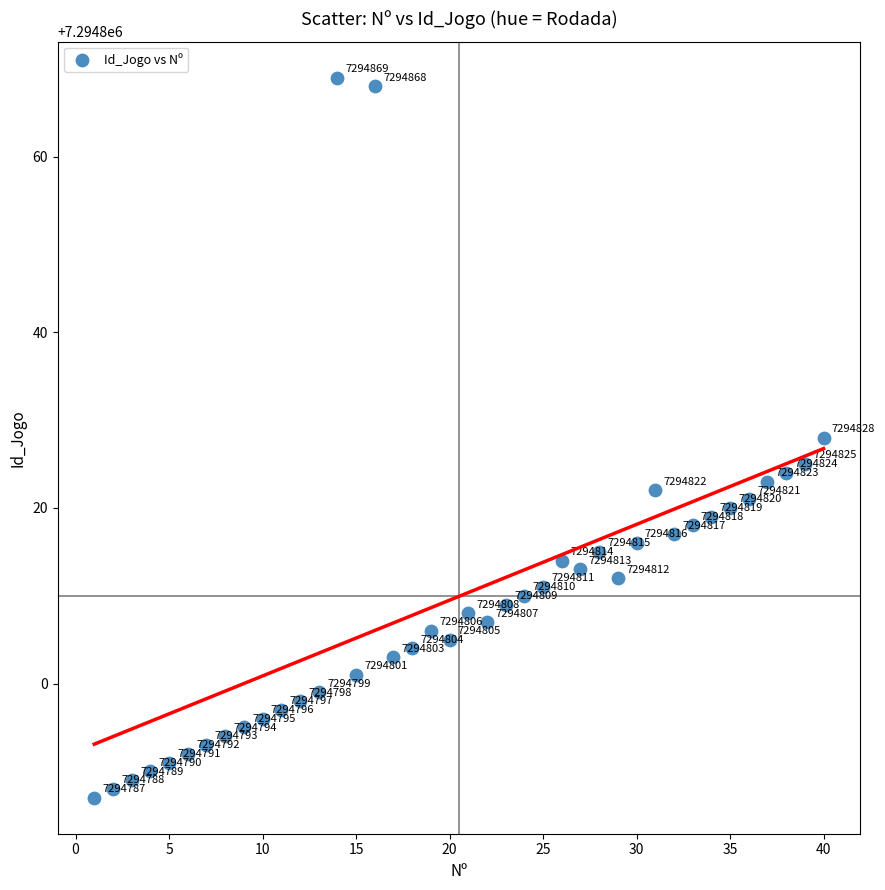

What Y value in the scatter plot is closest to 7294828?

7294828